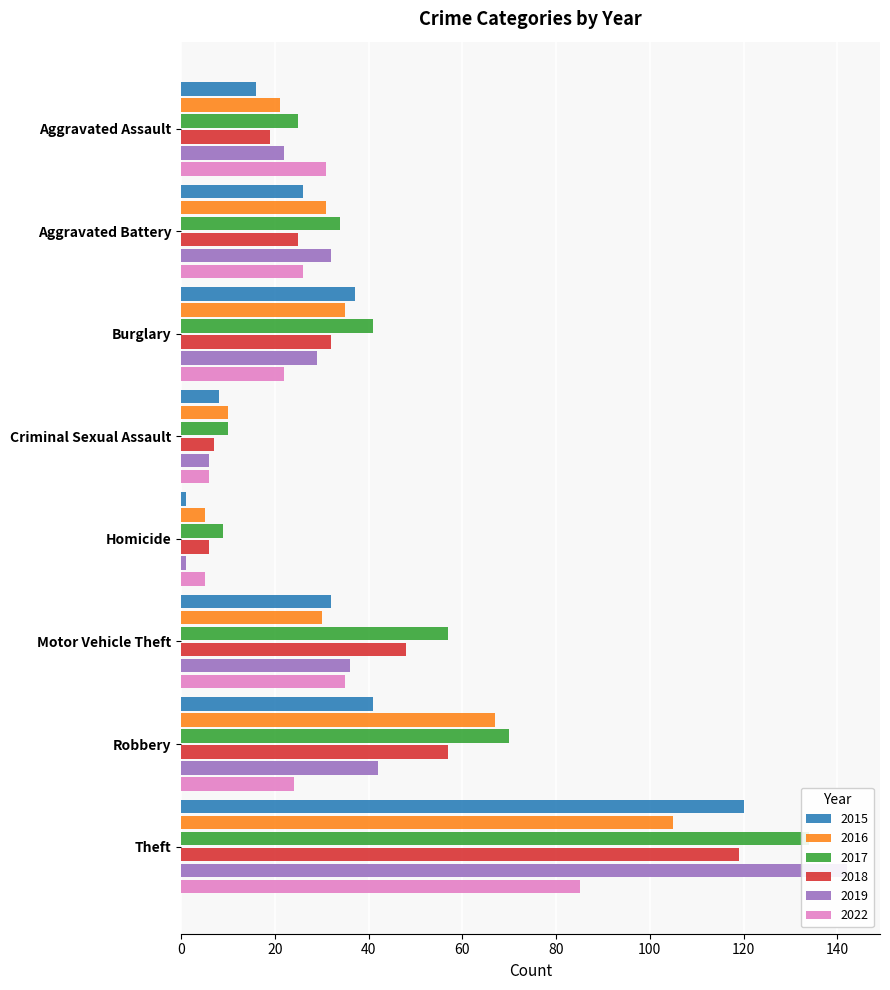

What position from the right is Theft?

1